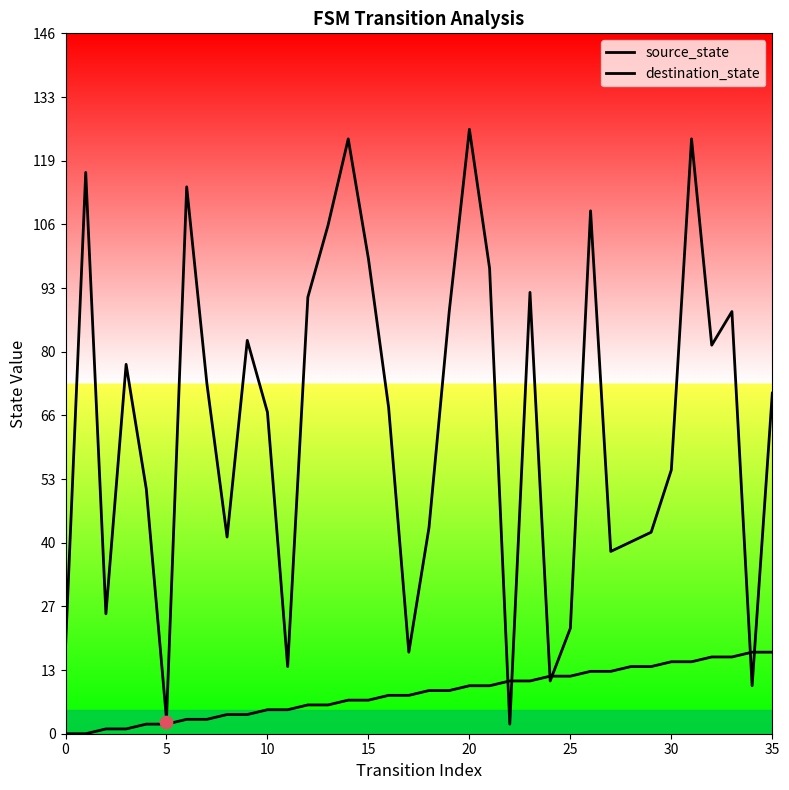

Which series reaches the maximum Y coordinate?

destination_state